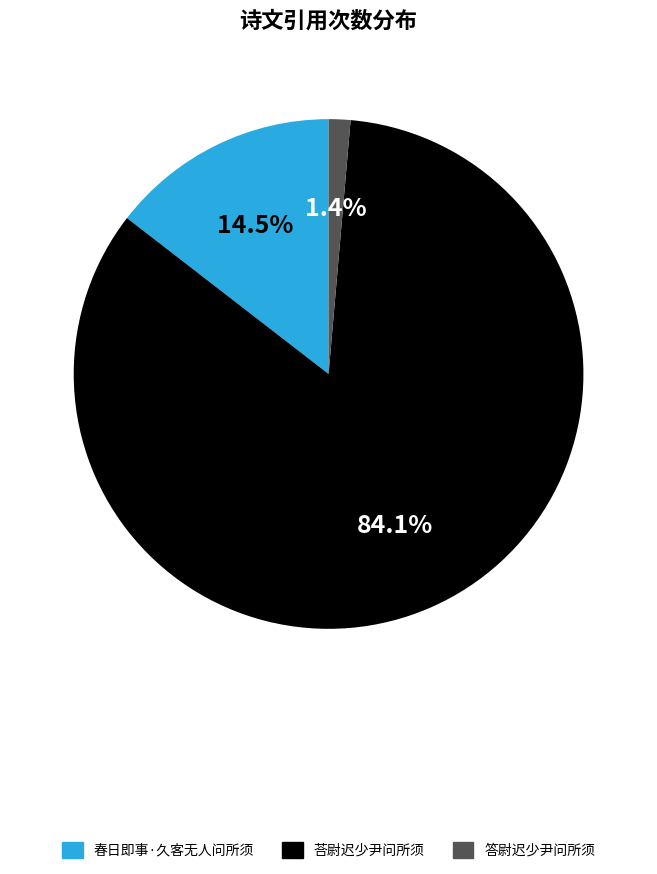

What percentage is the 答尉迟少尹问所须 slice, to the nearest percent?

1%